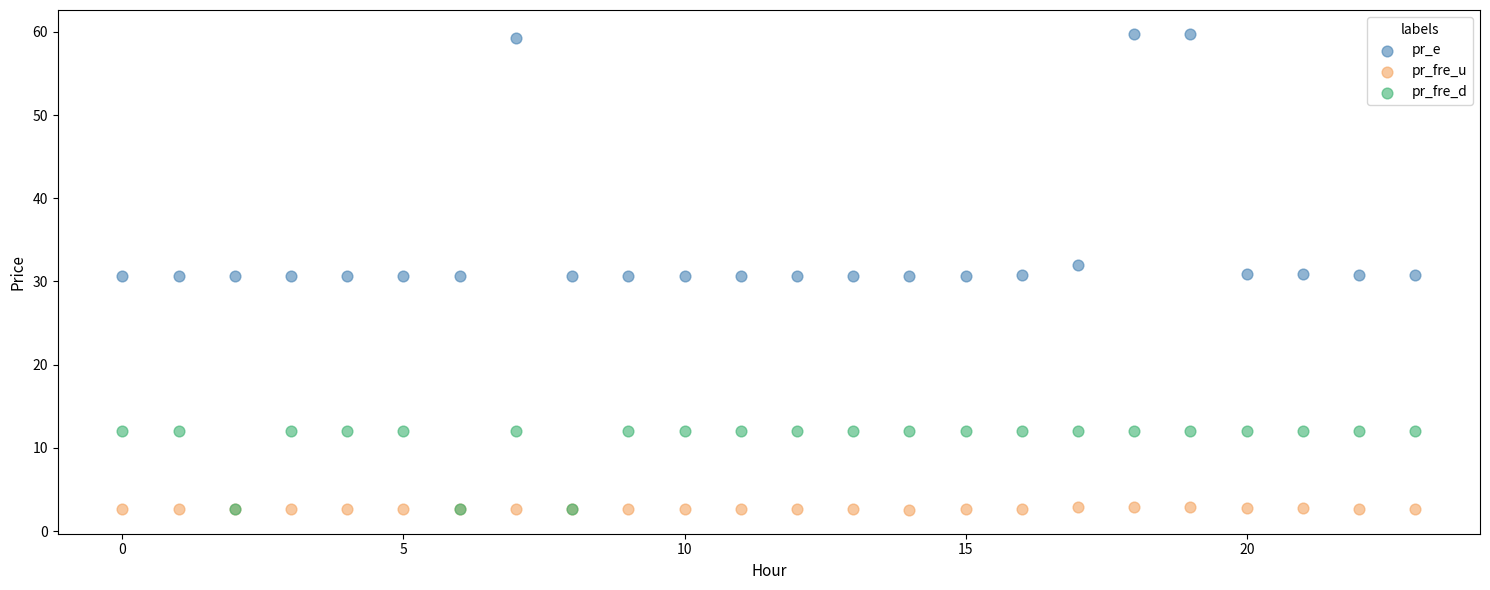

Which series has the largest Y range (max minus min)?

pr_e